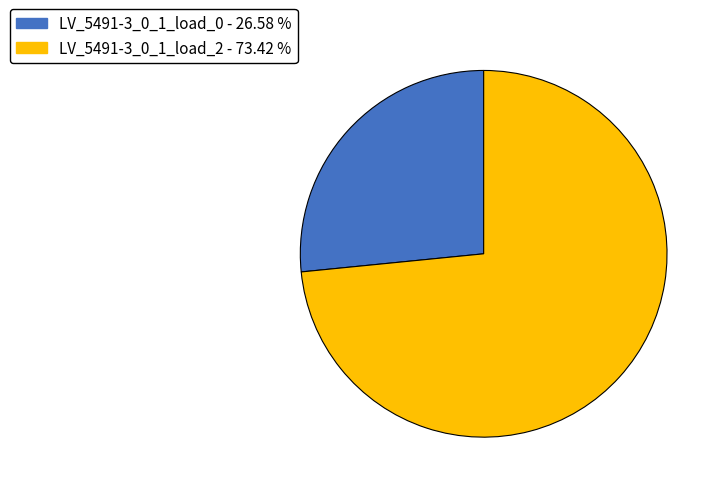

Does LV_5491-3_0_1_load_0 - 26.58 % represent more than half of the total?

No